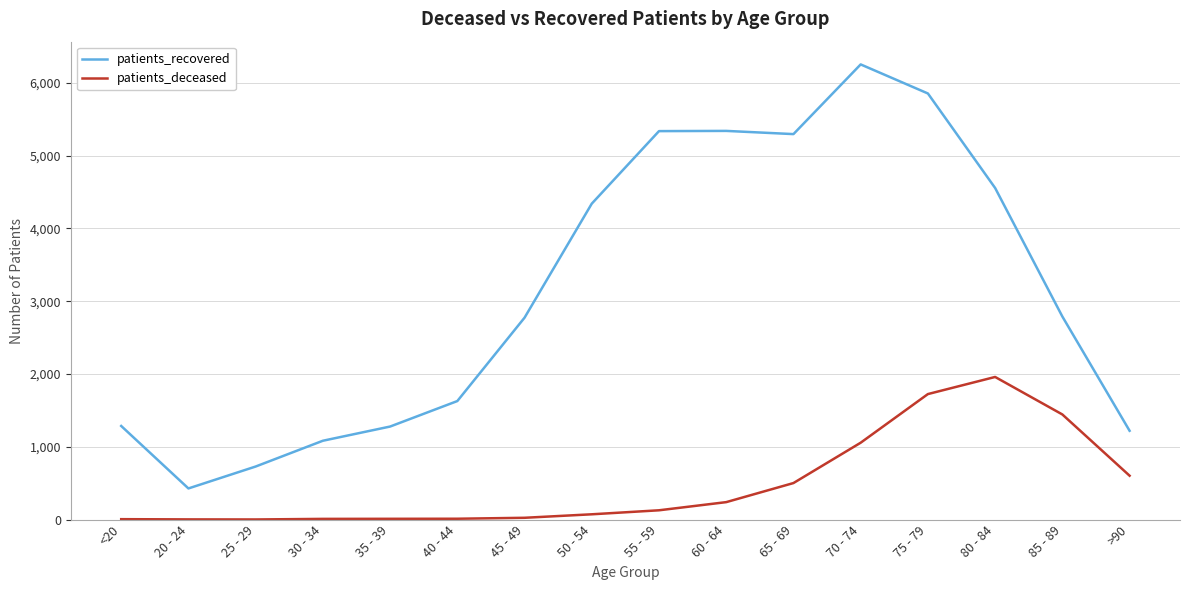

The patients_recovered series shows 2773 at 45 - 49. True or false?

True